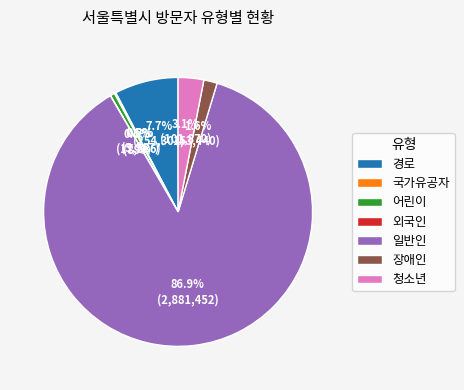

How much of the chart is everything except 장애인?

98.4%